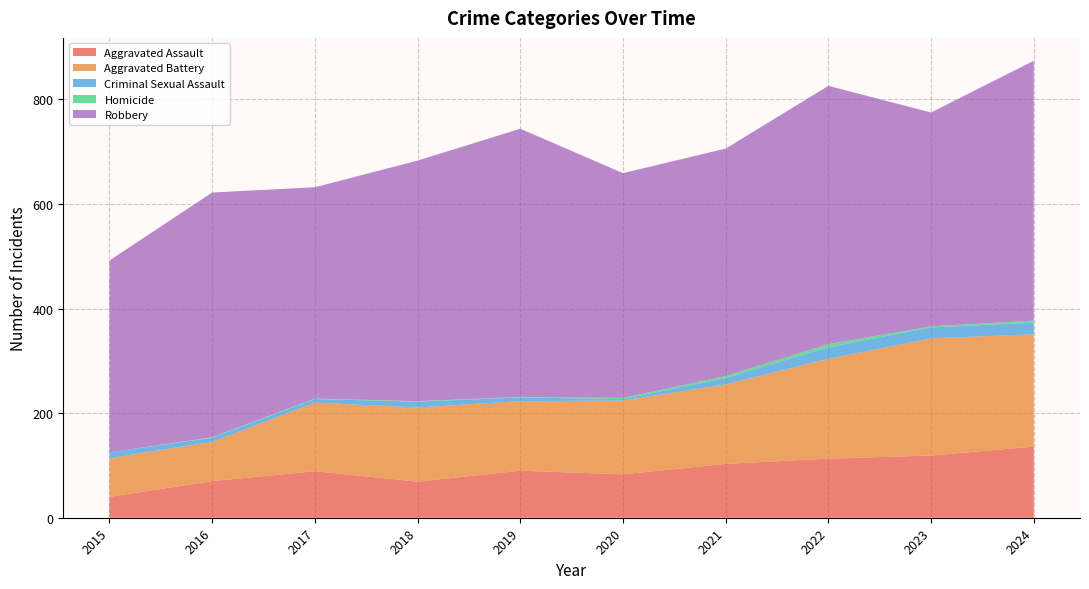

Reading left to right, what are all the values shown in this chart?

Aggravated Assault: 2015=40	2016=70	2017=89	2018=69	2019=90	2020=83	2021=103	2022=113	2023=119	2024=136
Aggravated Battery: 2015=74	2016=75	2017=131	2018=142	2019=133	2020=141	2021=152	2022=191	2023=224	2024=215
Criminal Sexual Assault: 2015=11	2016=8	2017=7	2018=11	2019=7	2020=3	2021=12	2022=22	2023=21	2024=22
Homicide: 2015=0	2016=1	2017=1	2018=1	2019=1	2020=2	2021=4	2022=6	2023=2	2024=4
Robbery: 2015=367	2016=468	2017=404	2018=460	2019=513	2020=430	2021=435	2022=494	2023=409	2024=497